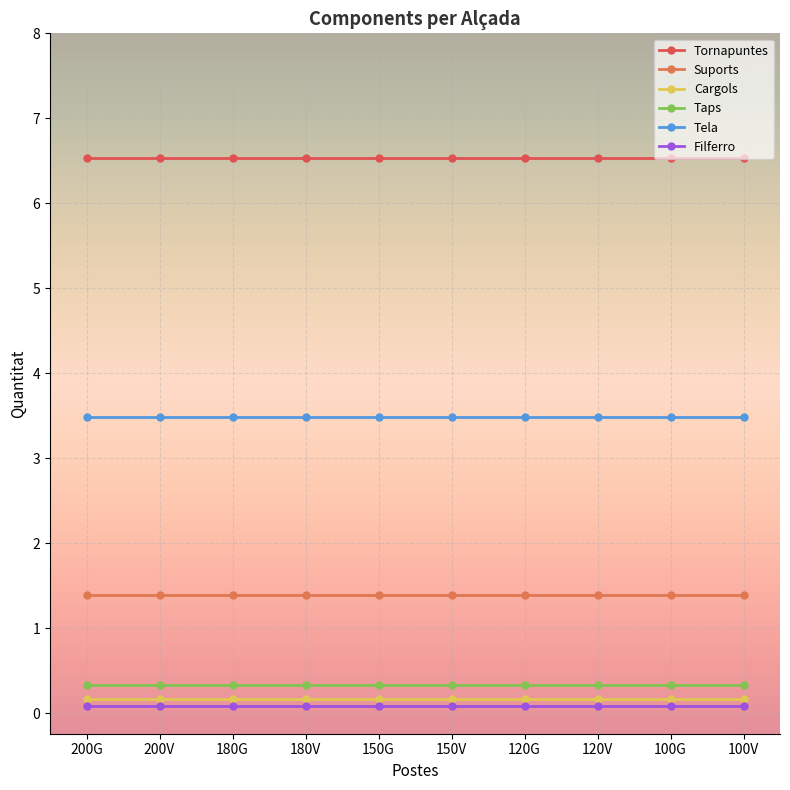

What is the sum of all Cargols values?

1.7